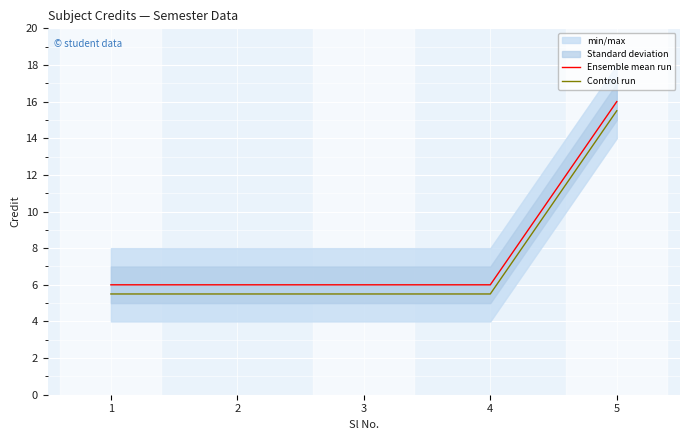

Reading left to right, transcribe all the data shown in this chart.

Ensemble mean run: 6.0	6.0	6.0	6.0	16.0
Control run: 5.5	5.5	5.5	5.5	15.5